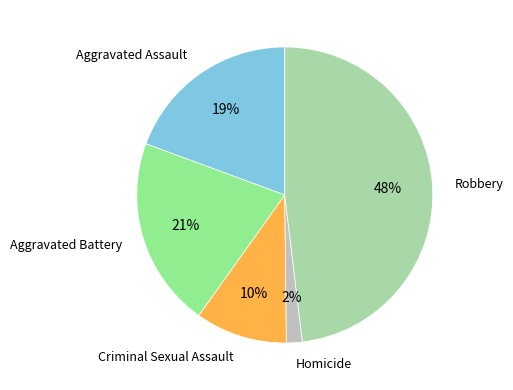

Is the sum of Homicide and Aggravated Battery greater than half?

No